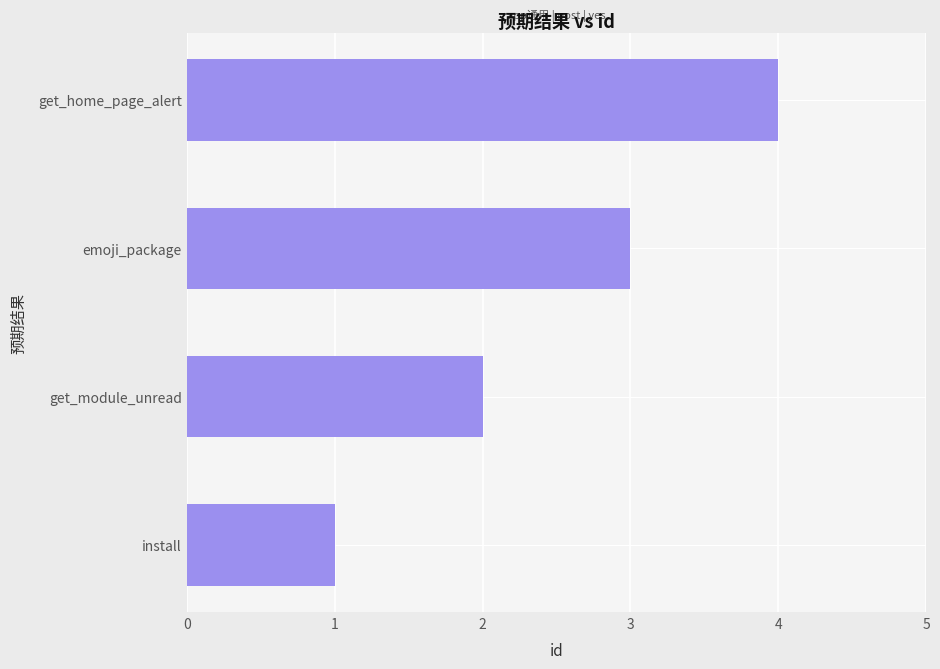

Count the values in the range 2 to 4.

3